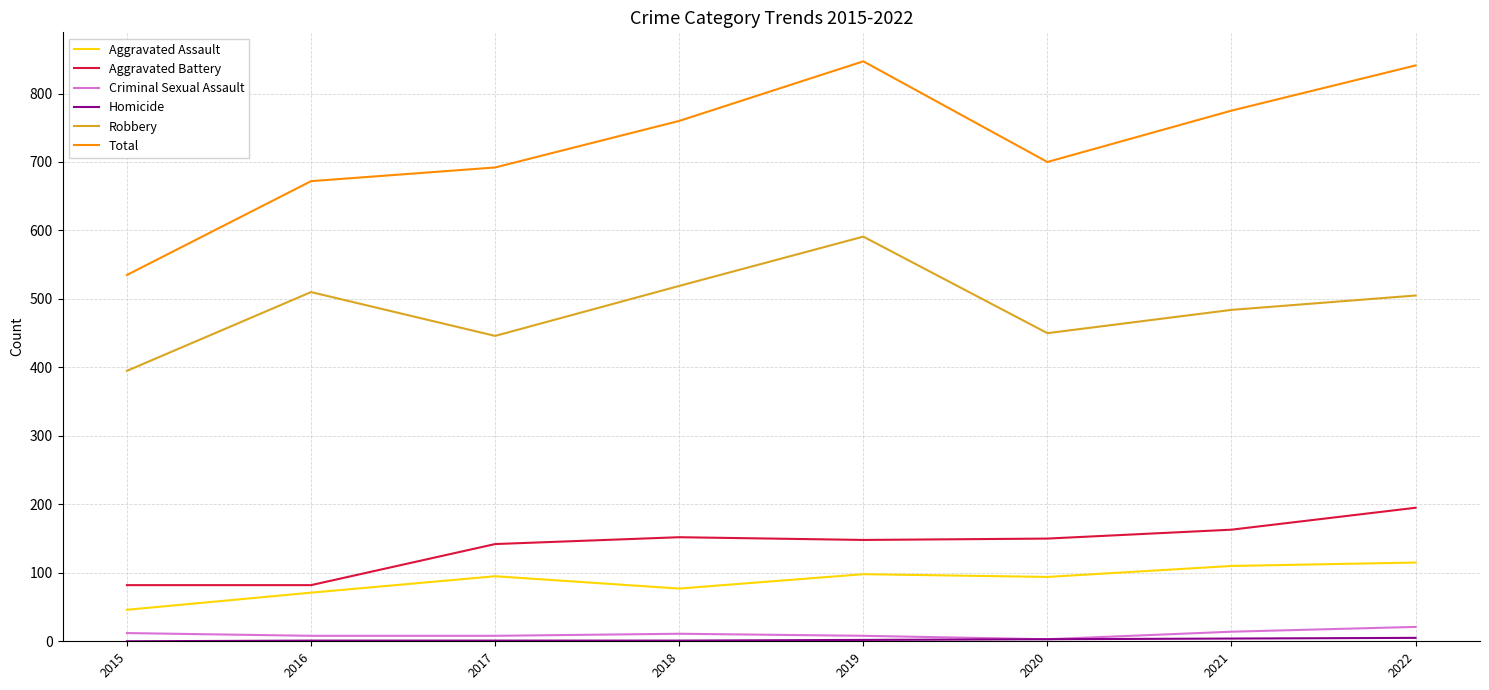

Which series has the largest total across all categories?

Total